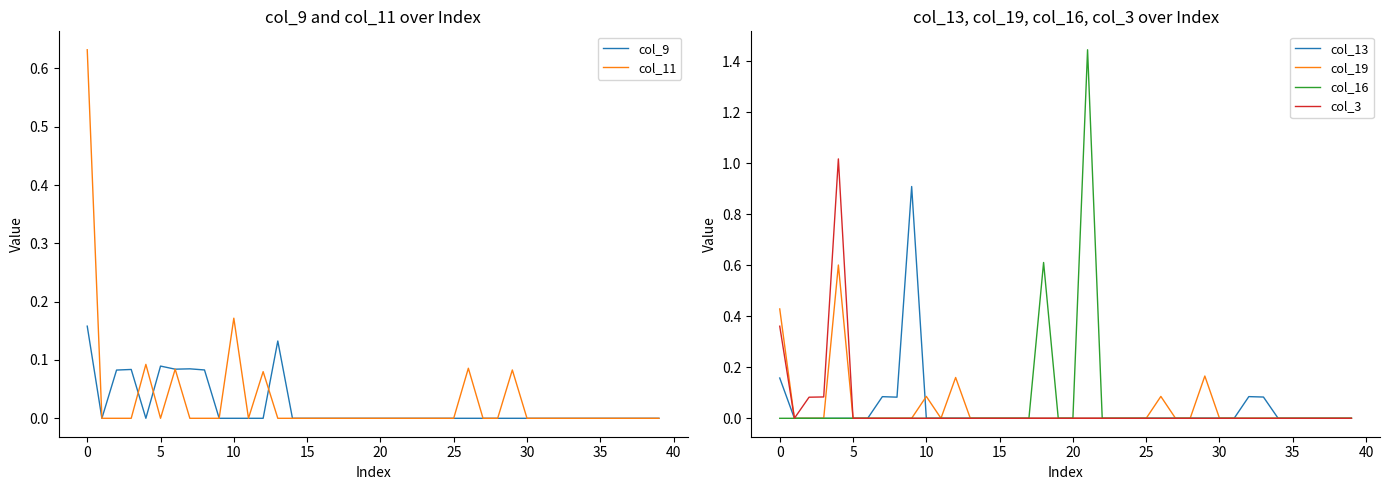

Count the col_16 values in the range 0 to 1.

39